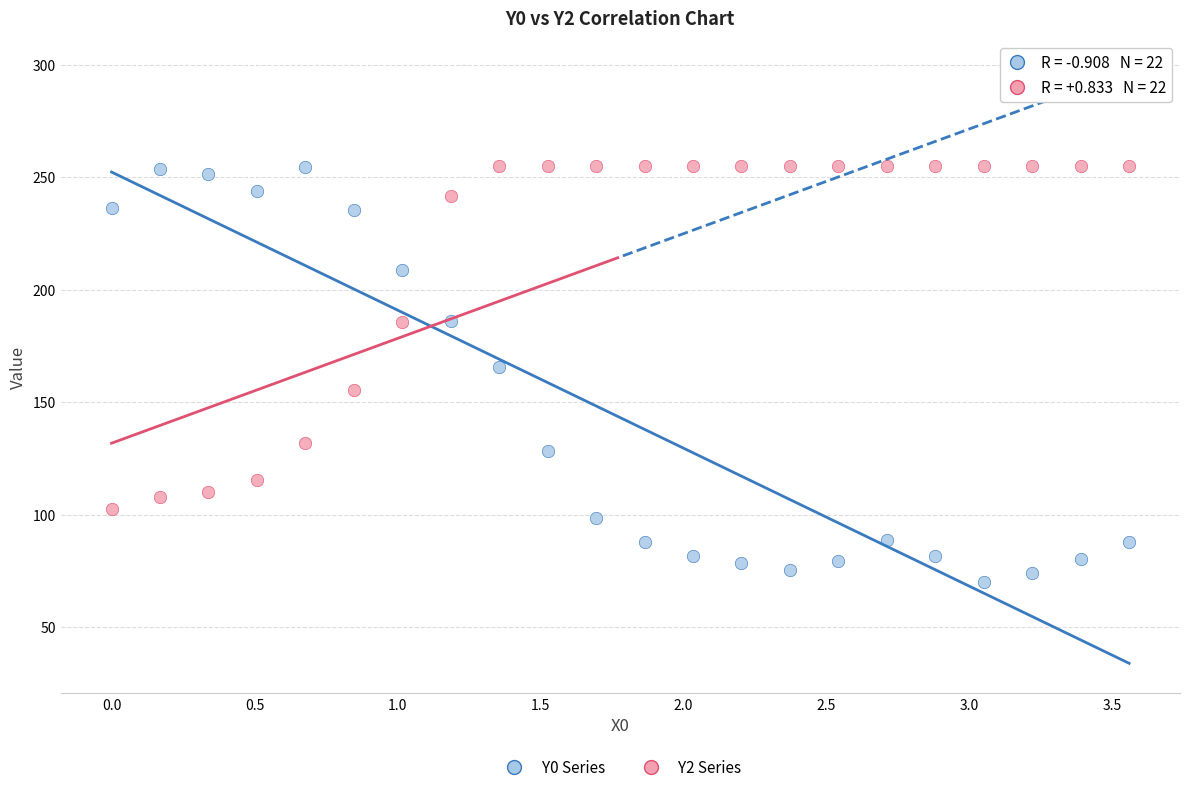

Across all data points, what is the range of Y values (max minus min)?

184.9